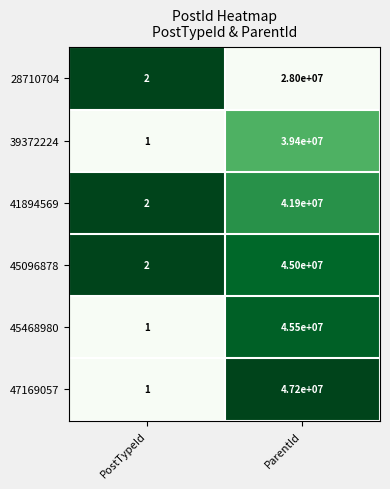

At which label is 39372224 closest to 19700000?

PostTypeId